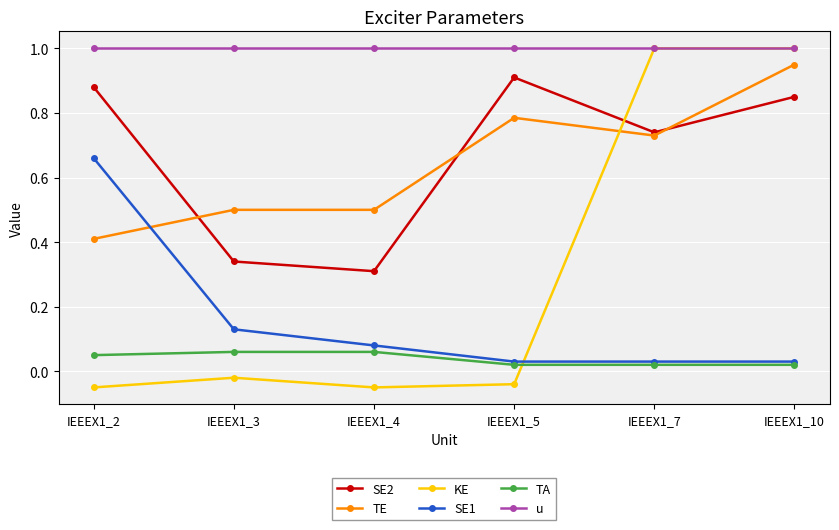

The value of SE2 at IEEEX1_3 is 0.1. True or false?

False